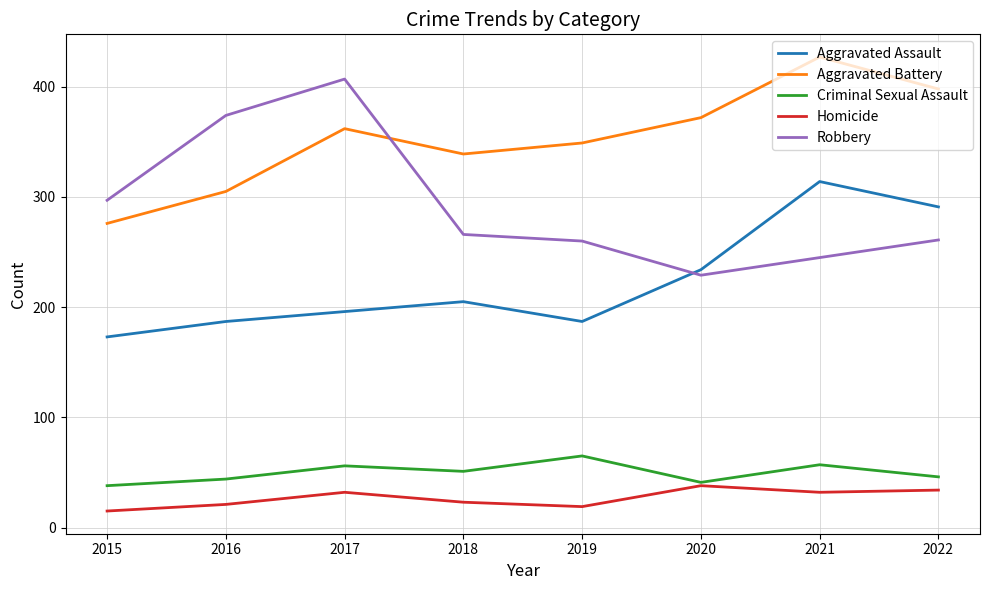

At which category does Aggravated Assault reach its first local peak?

2018